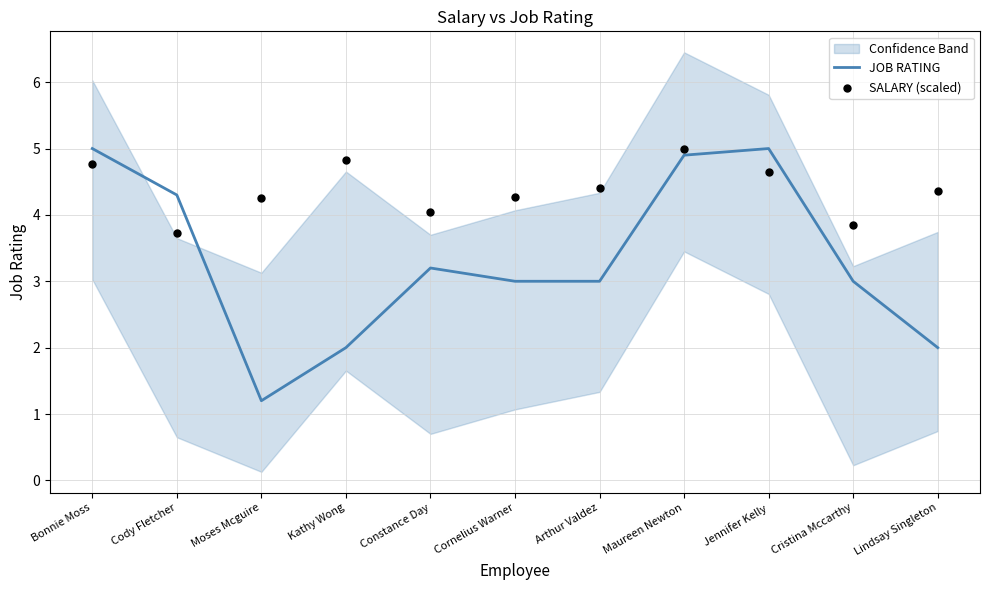

What is the total value across all series at Cornelius Warner?

7.3